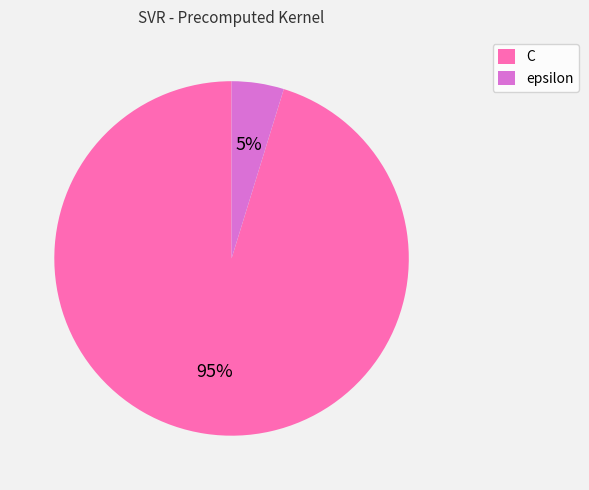

Approximately how many times larger is the value at epsilon compared to C?

0.1